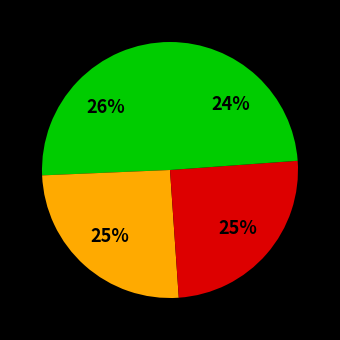

How many segments does this pie chart have?

4